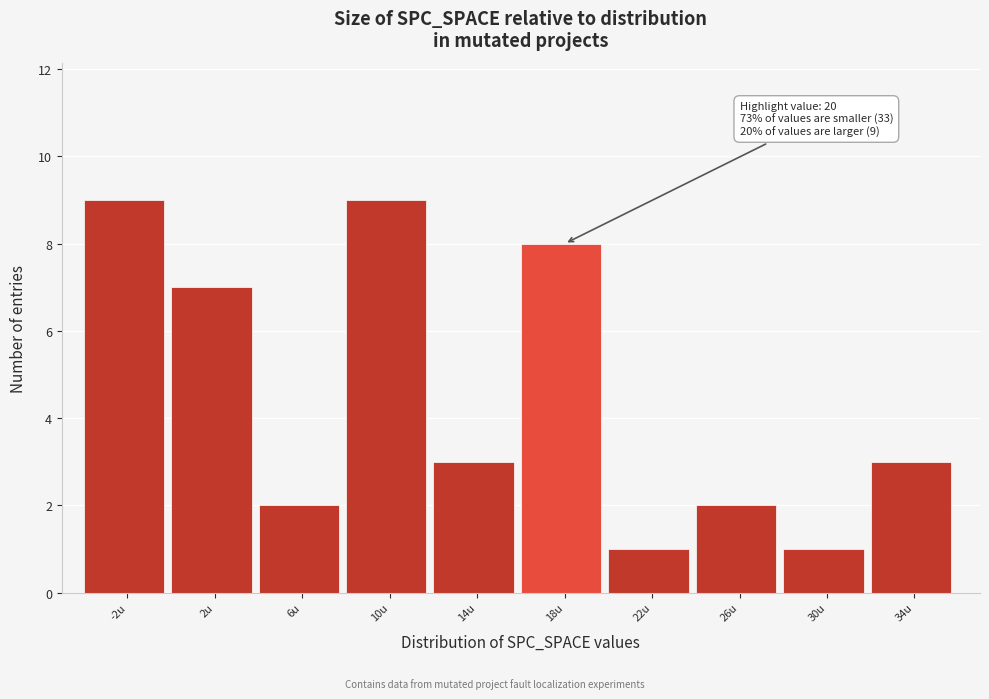

Reading left to right, what are all the values shown in this chart?

-2u=9	2u=7	6u=2	10u=9	14u=3	18u=8	22u=1	26u=2	30u=1	34u=3